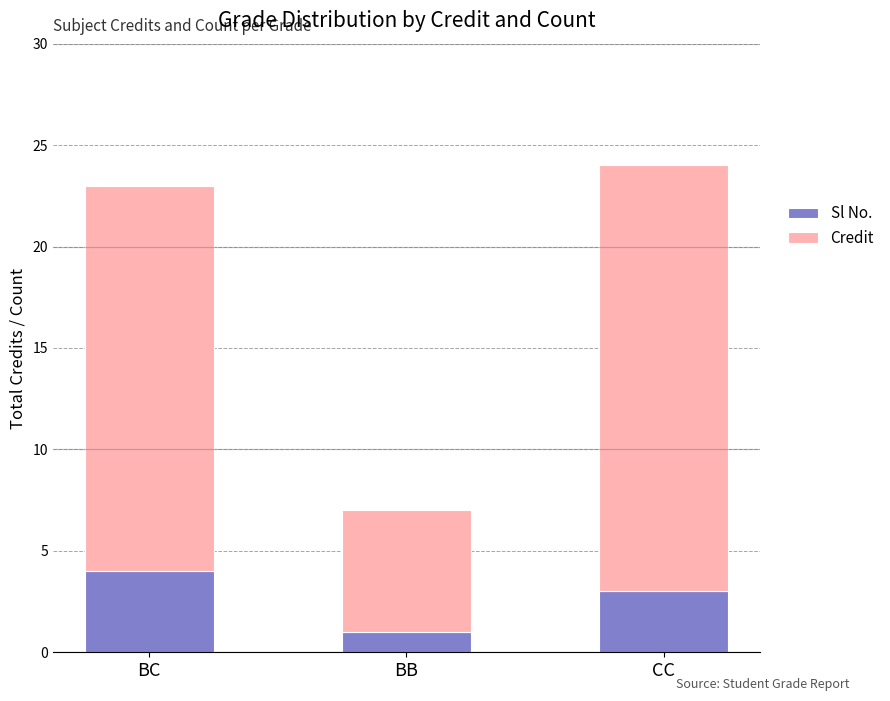

List the labels in order of Sl No. value, smallest first.

BB, CC, BC